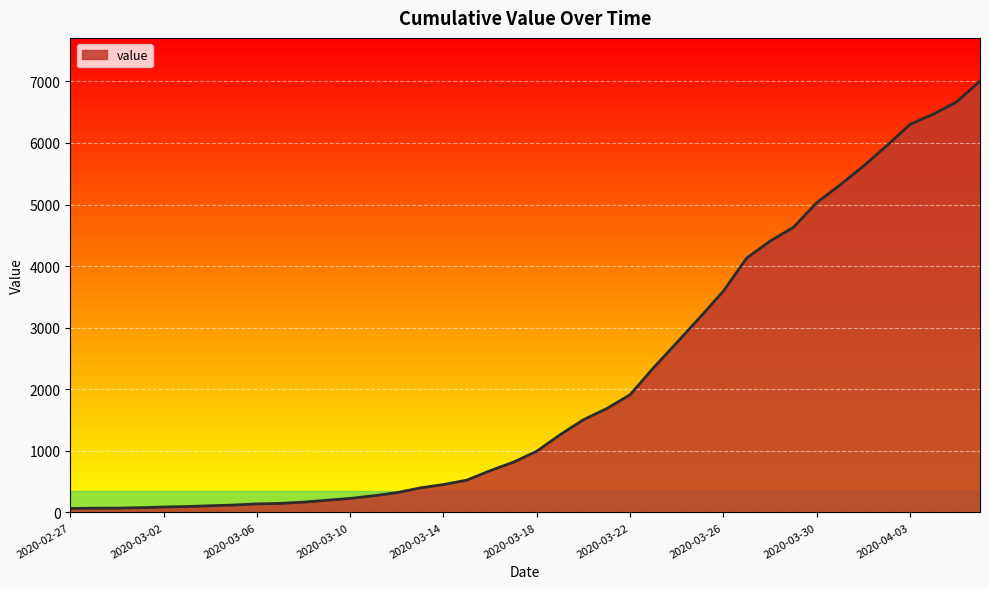

What is the difference between the maximum and minimum values?

6940